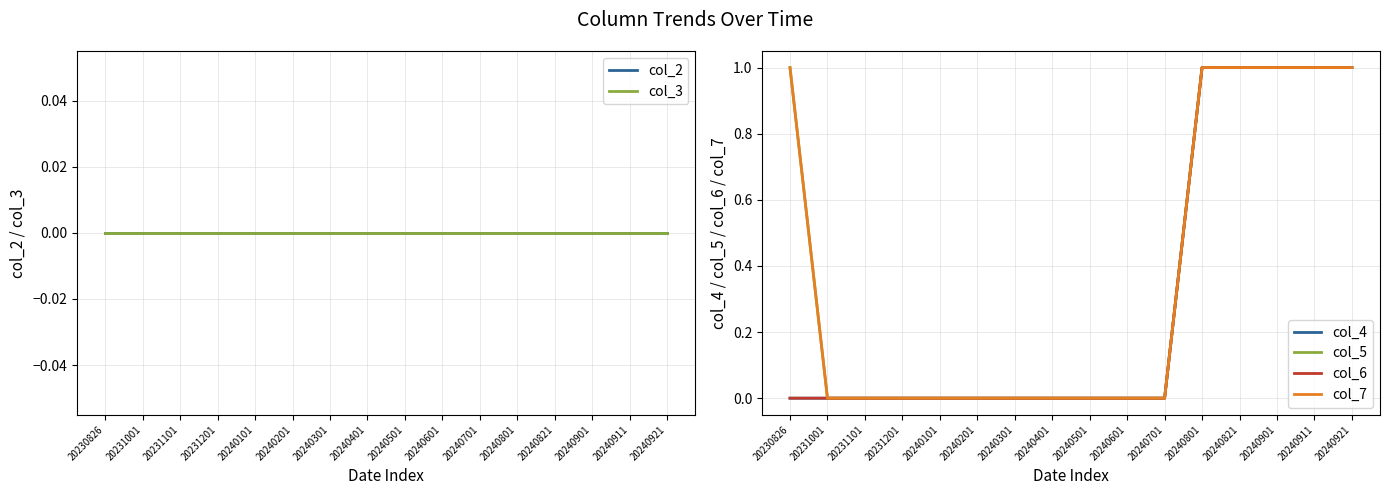

What are all the series names shown in the legend?

col_2, col_3, col_4, col_5, col_6, col_7